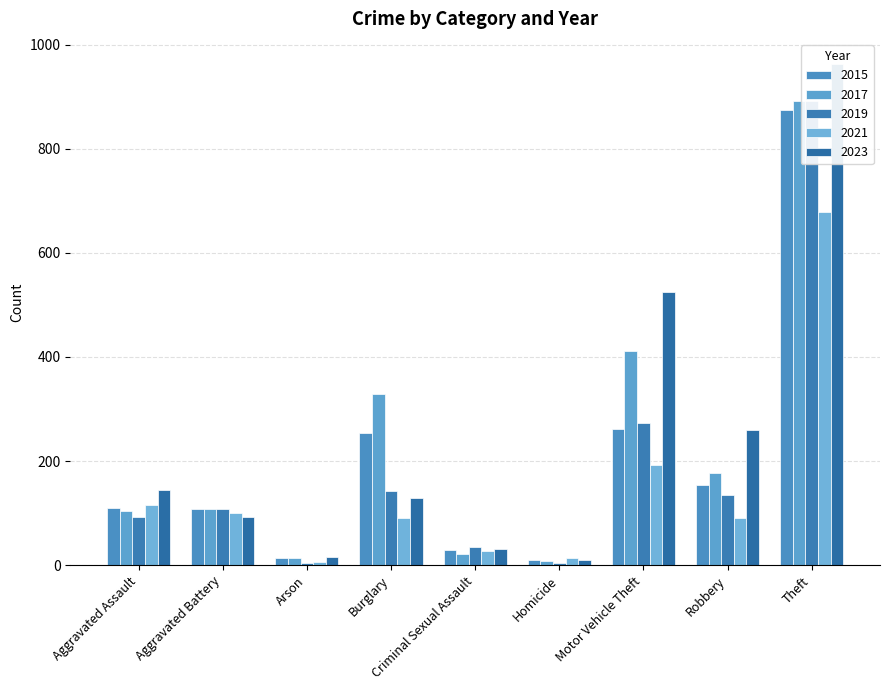

What is the difference between the maximum and minimum values in the 2017 series?

884